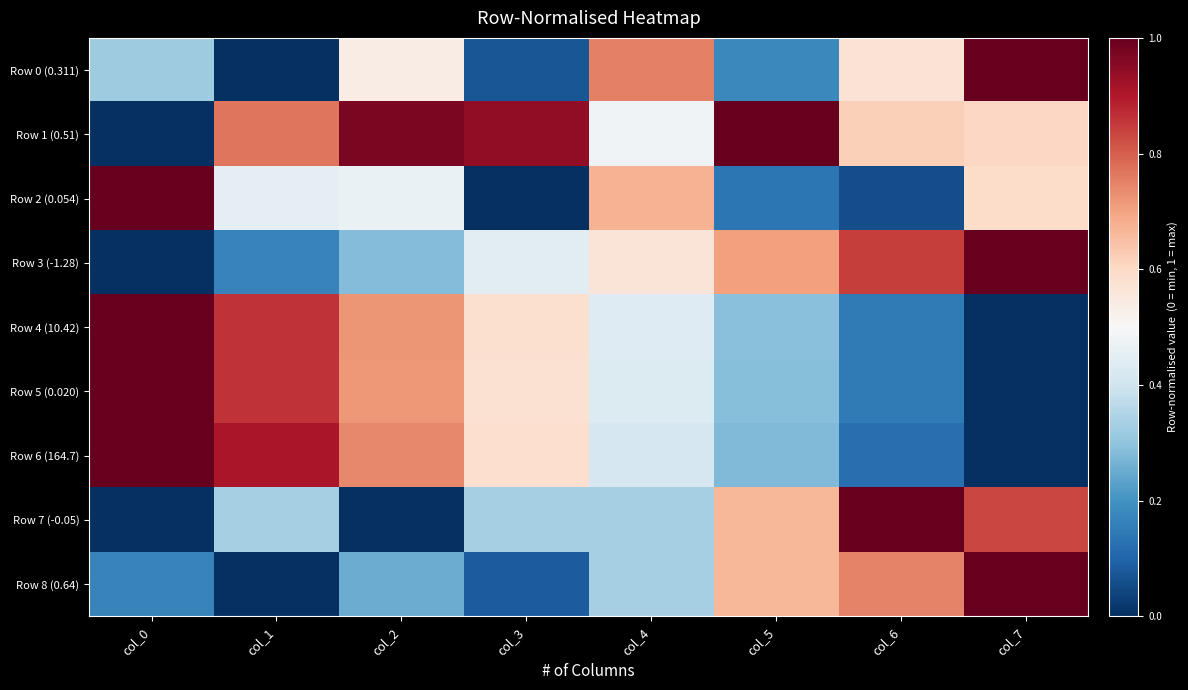

At how many categories does at least one series exceed 0?

8